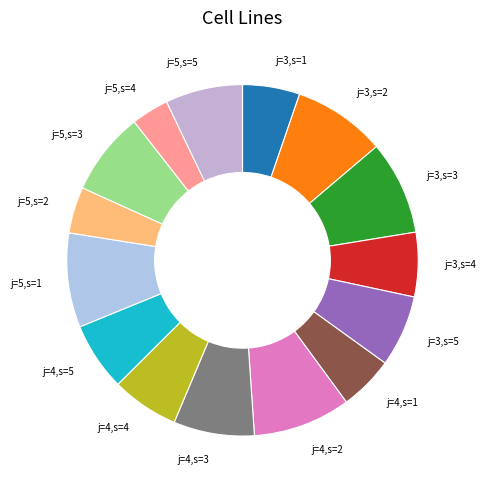

How many slices are in this pie chart?

15